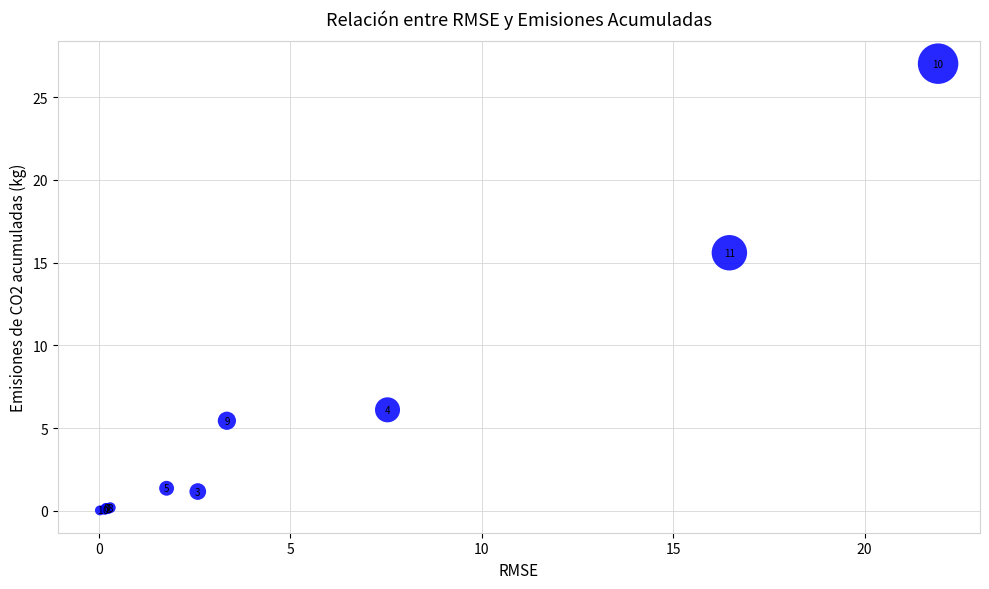

What Y value in the scatter plot is closest to 13?

15.6